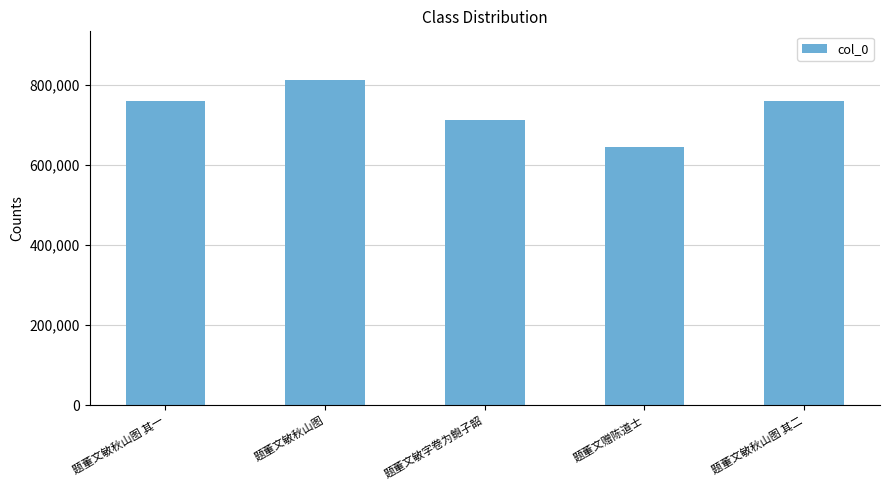

Between 题董文敏秋山图 其一 and 题董文敏秋山图, which is larger?

题董文敏秋山图